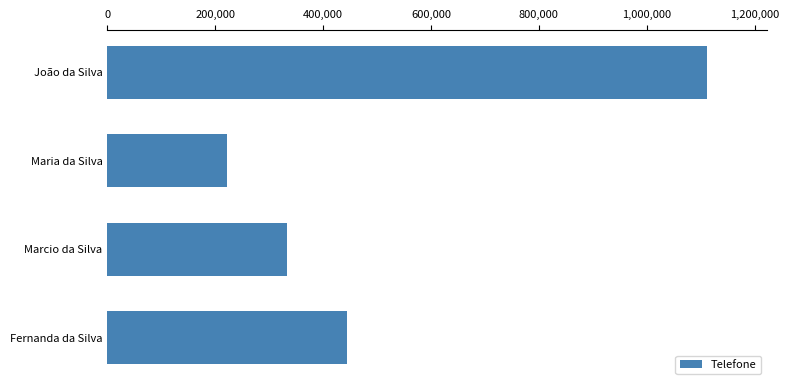

What is the change in value from Maria da Silva to Fernanda da Silva?

+222222